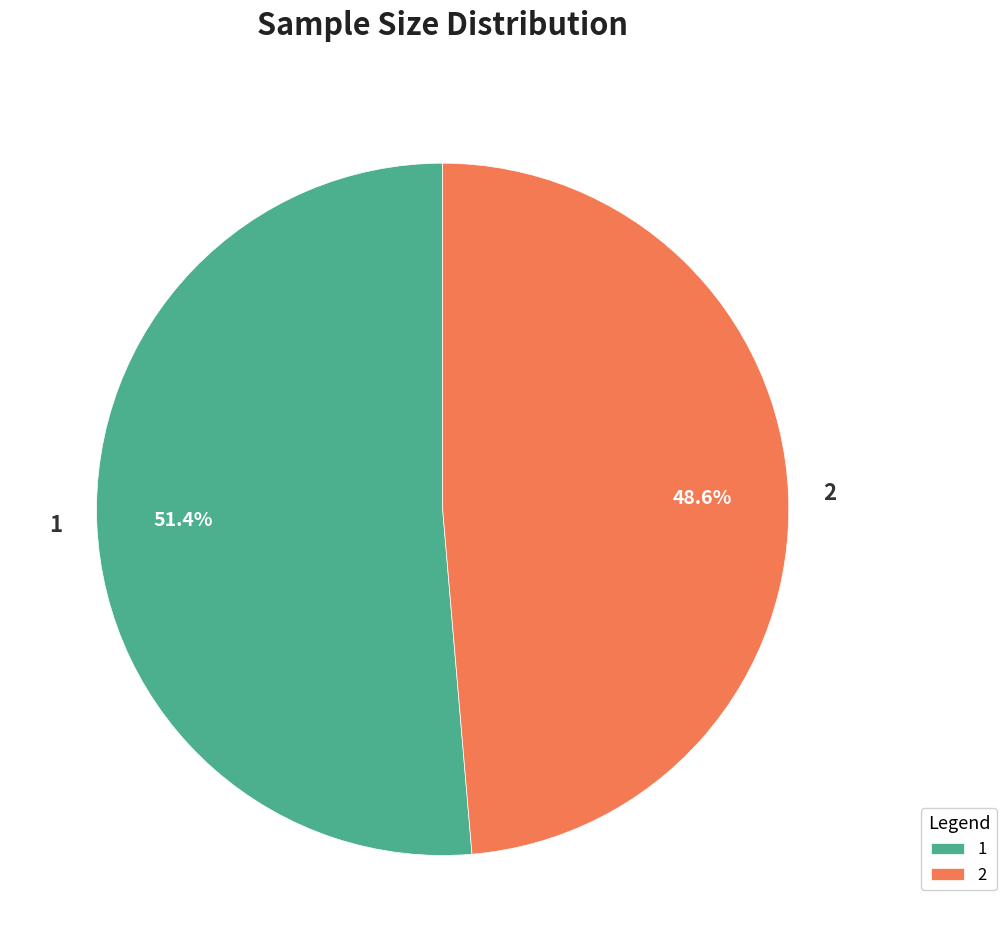

How many slices are in this pie chart?

2